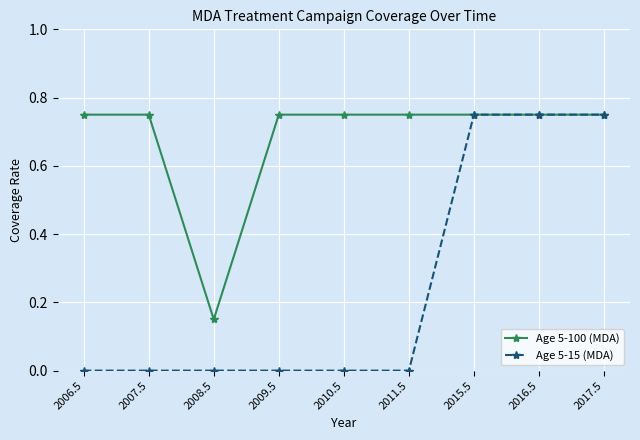

What position from the left is 2010.5?

5